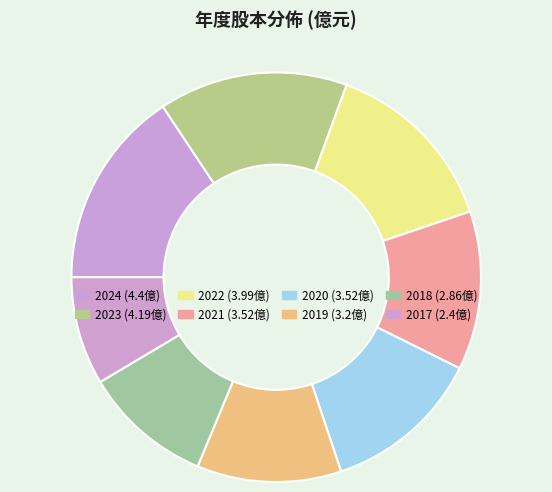

Does any single category account for the majority?

No